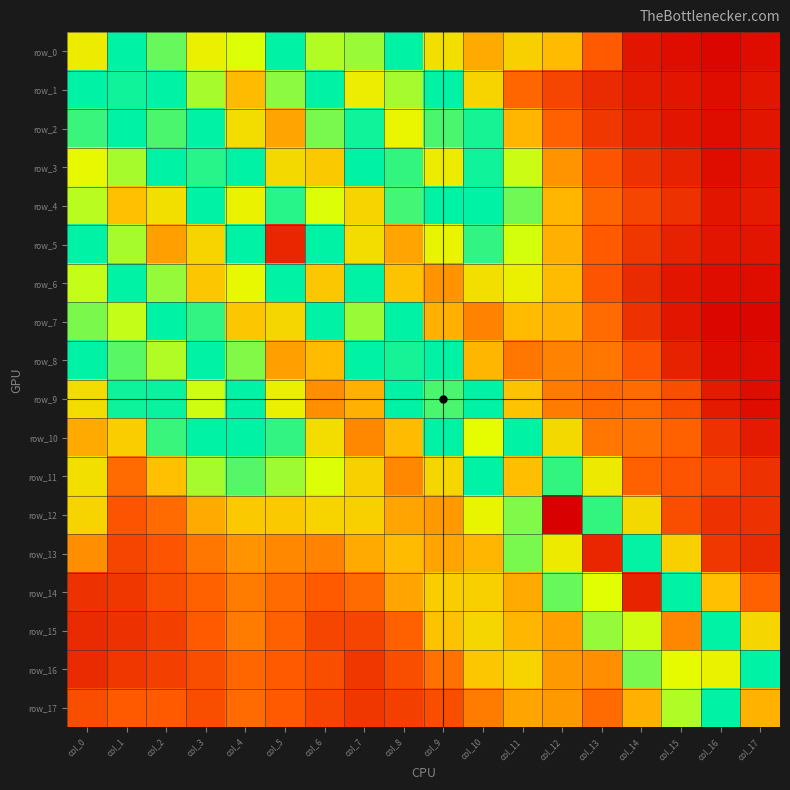

What is the sum of all row_9 values?

0.9